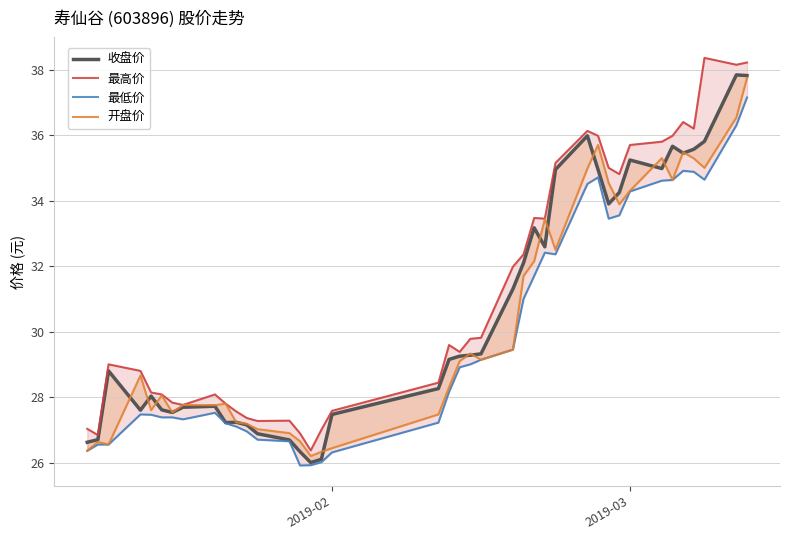

What is the value of the 最低价 point at the 33rd from the left?

34.3